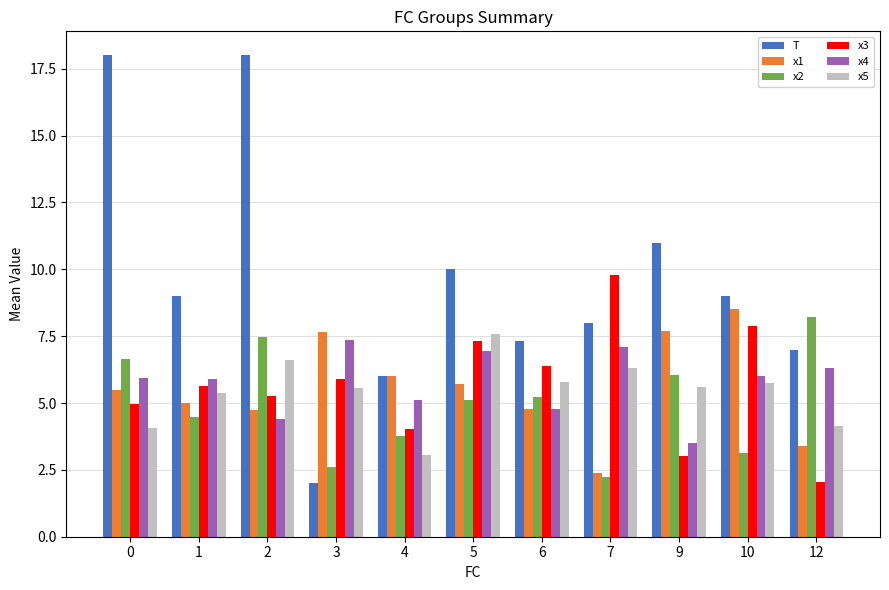

Does the chart contain any negative values?

No